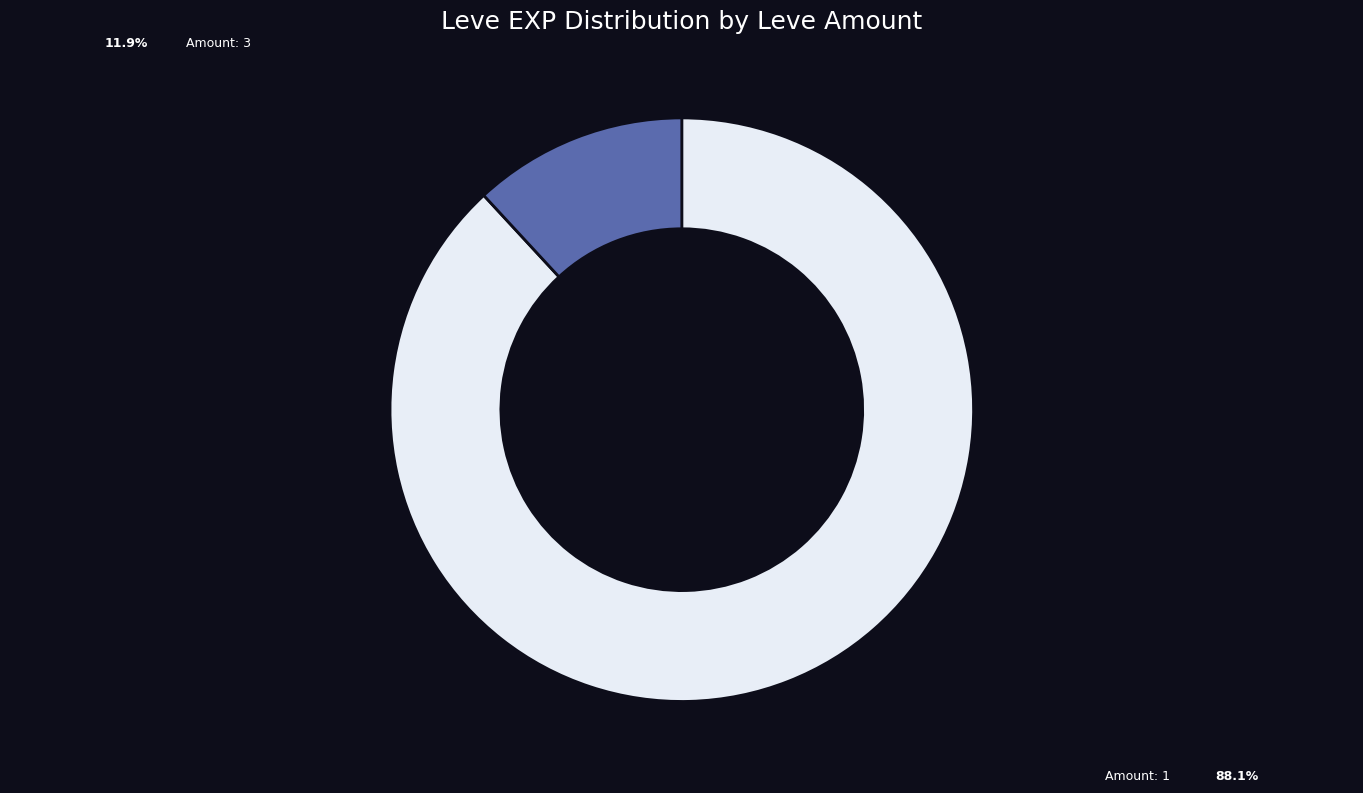

How many slices are in this pie chart?

2